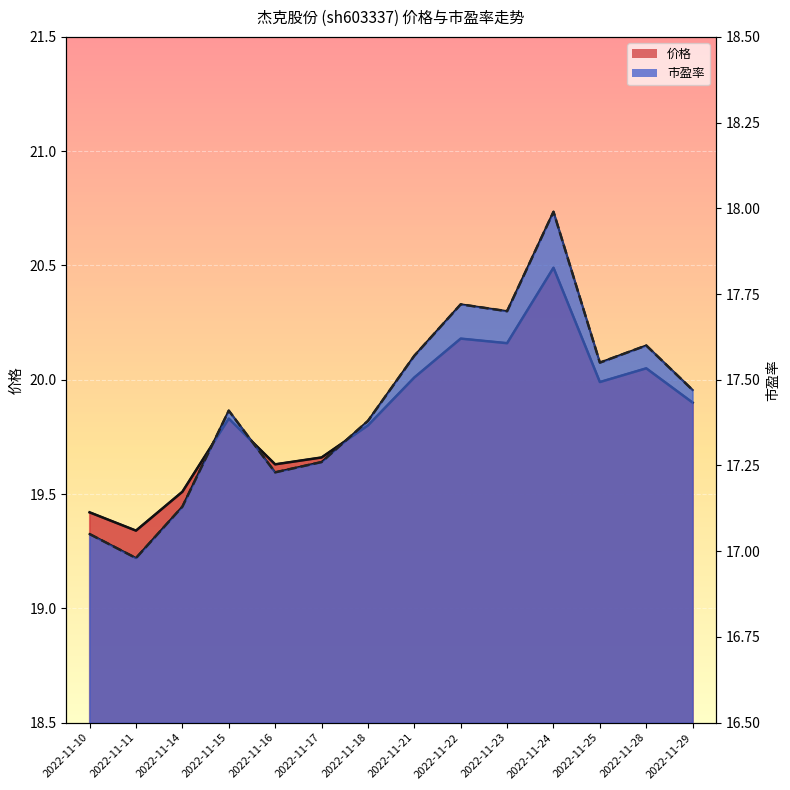

Which label corresponds to the smallest value in the chart?

2022-11-11